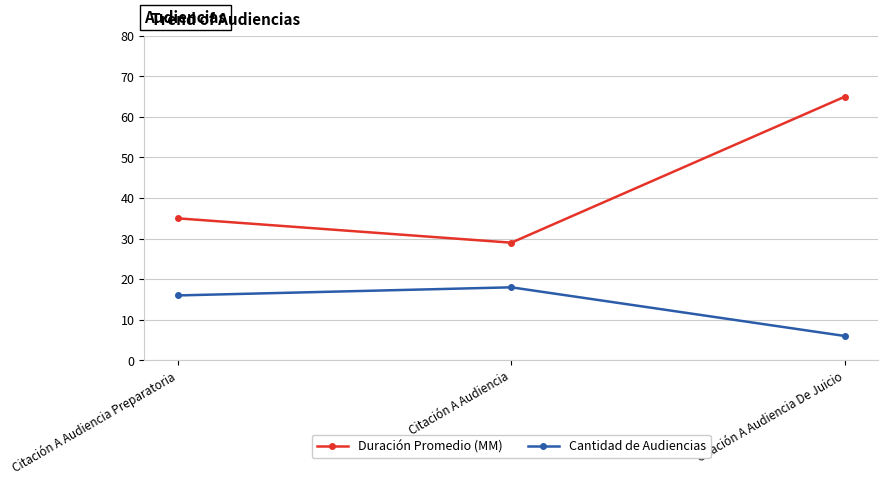

What are all the series names shown in the legend?

Duración Promedio (MM), Cantidad de Audiencias